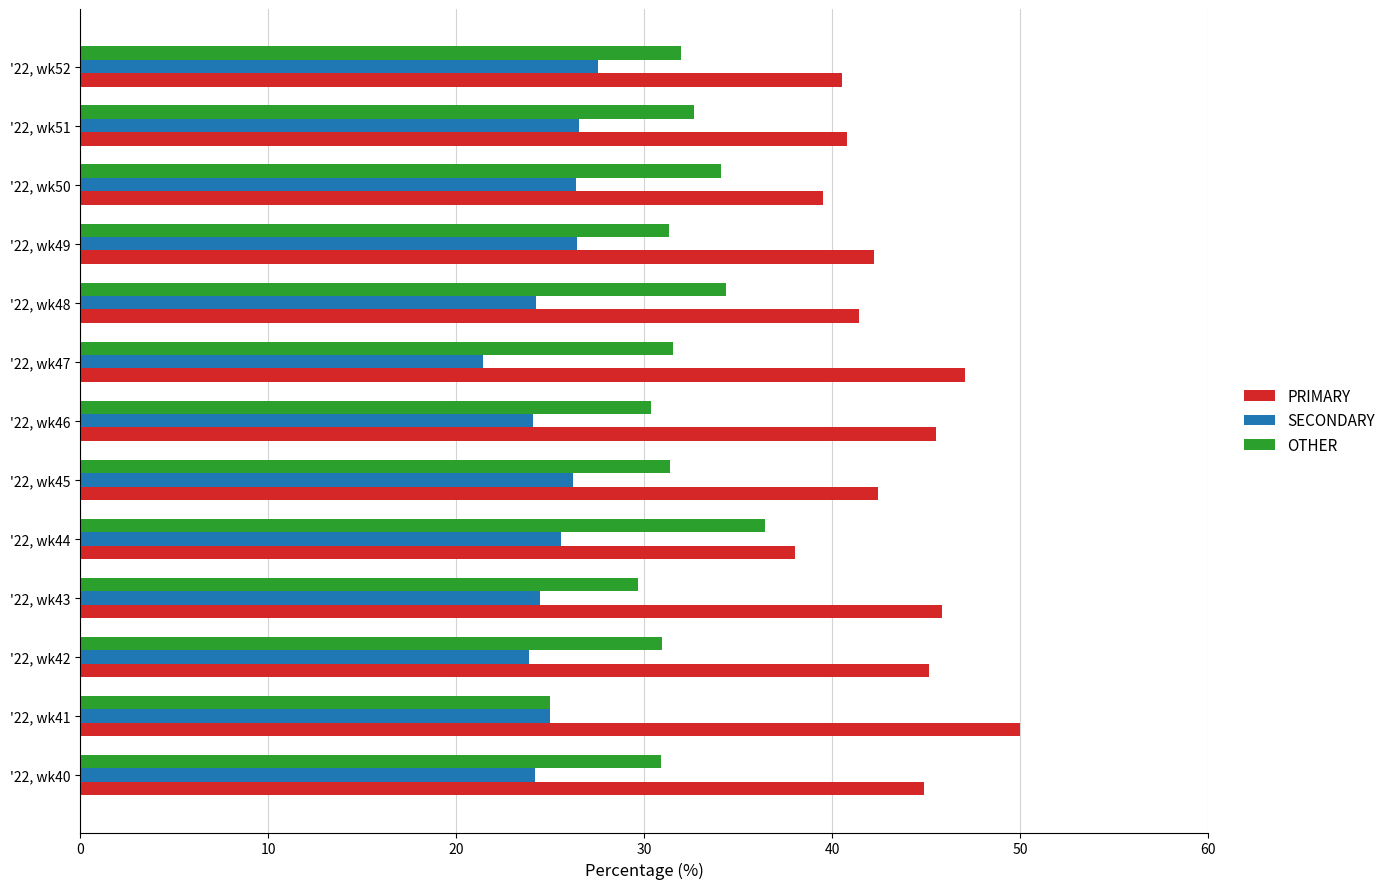

Rank the series by their average value, from highest to lowest.

PRIMARY, OTHER, SECONDARY